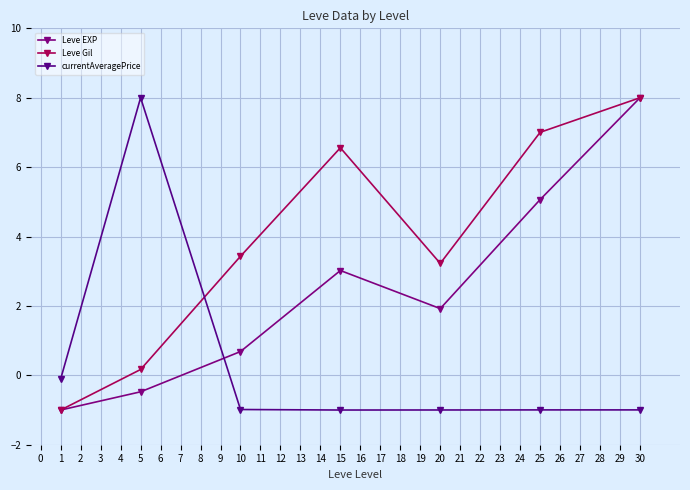

How many values in Leve Gil are below zero?

1